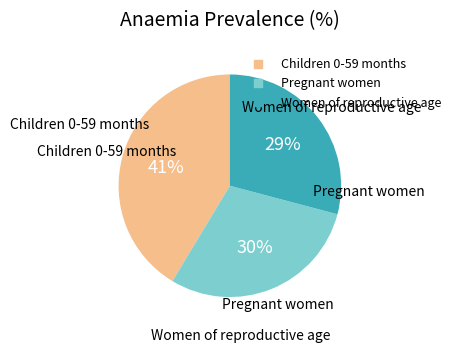

The Pregnant women slice represents 43% of the pie. True or false?

False